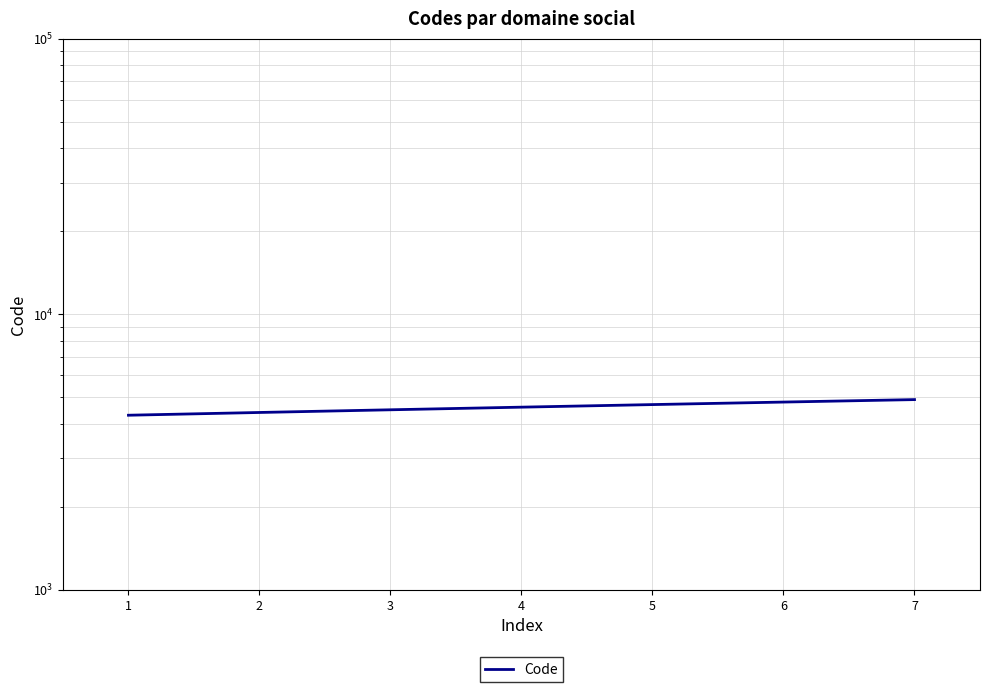

Reading right to left, list all the values displayed in this chart.

7=4900	6=4800	5=4700	4=4600	3=4500	2=4400	1=4300